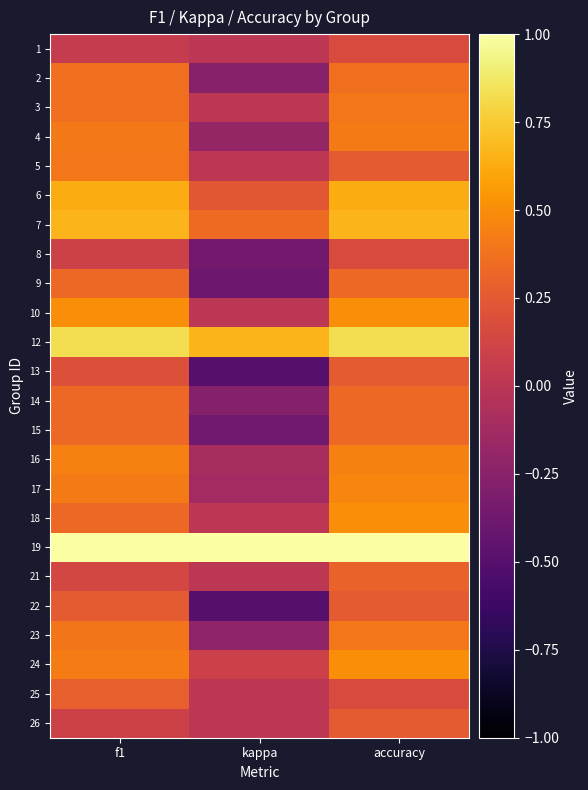

What is the total value across all series at f1?

9.3